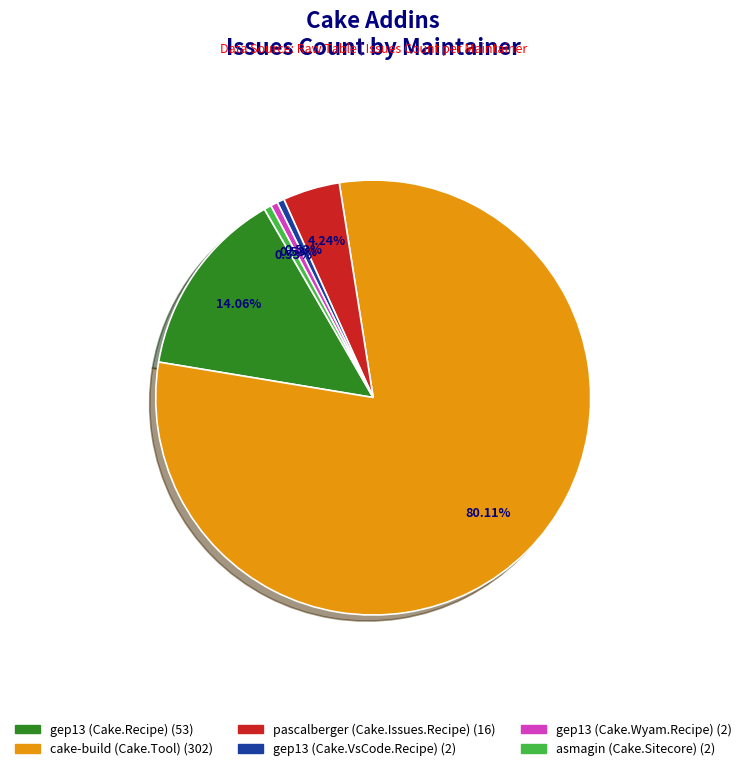

How many slices are in this pie chart?

6